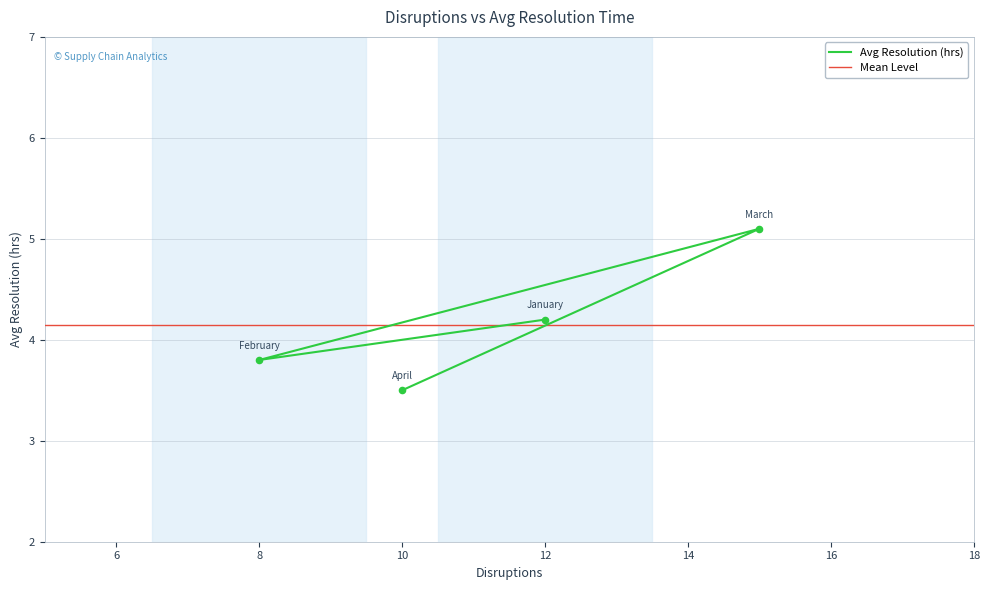

What is the change in value from March to April?

-1.6